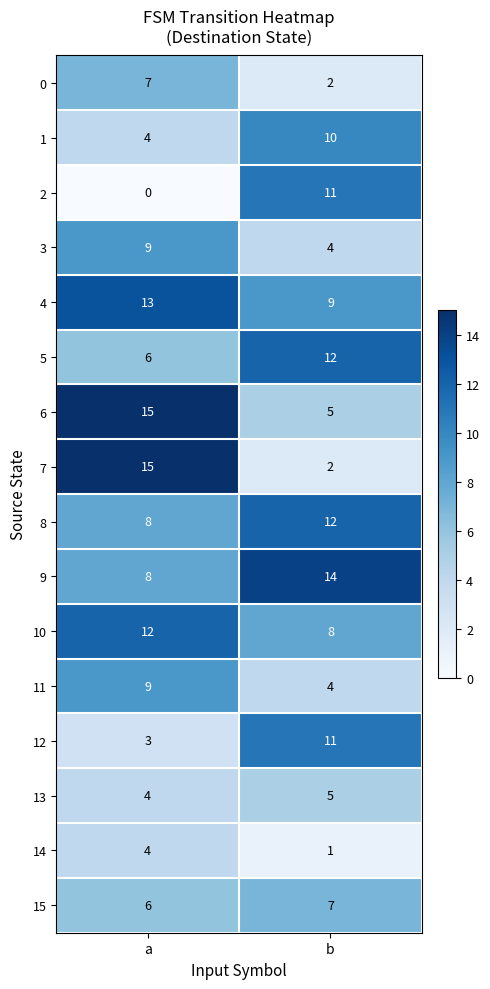

What is the sum of all 7 values?

17